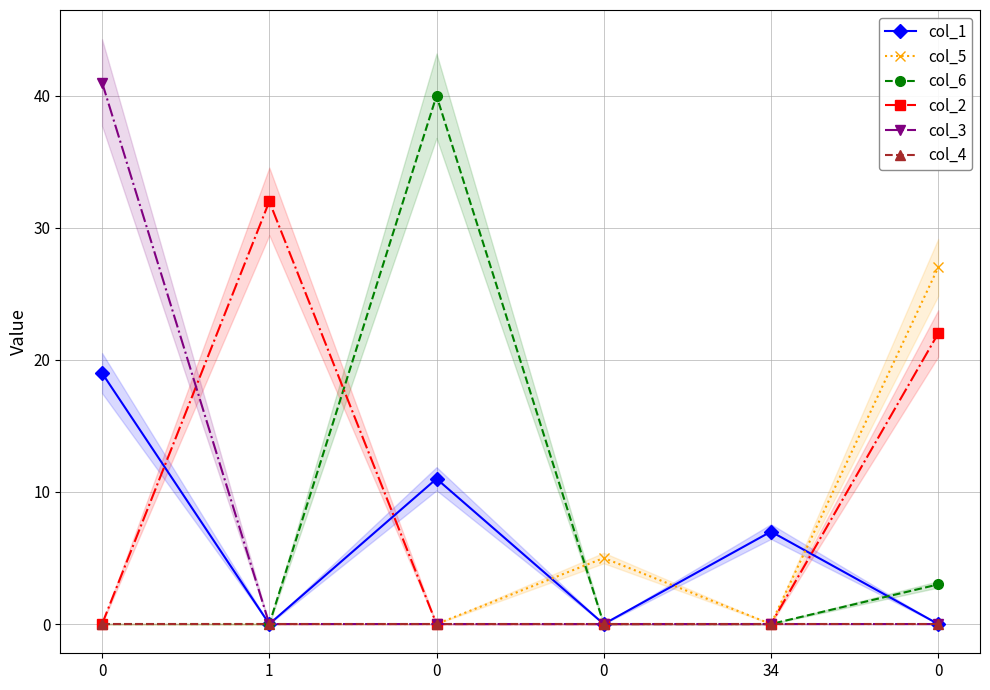

How many positive values does the col_2 series have?

2